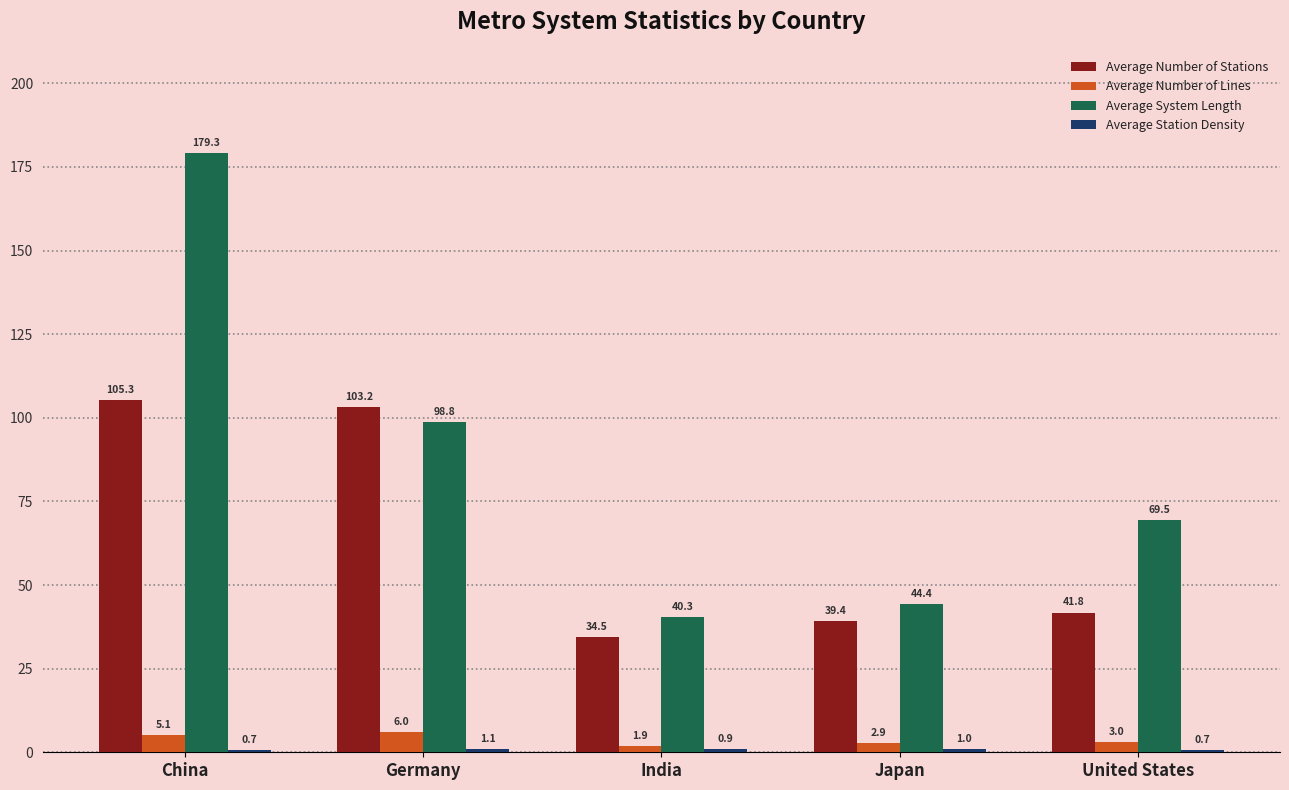

What is the difference between the highest and lowest values at China?

178.6